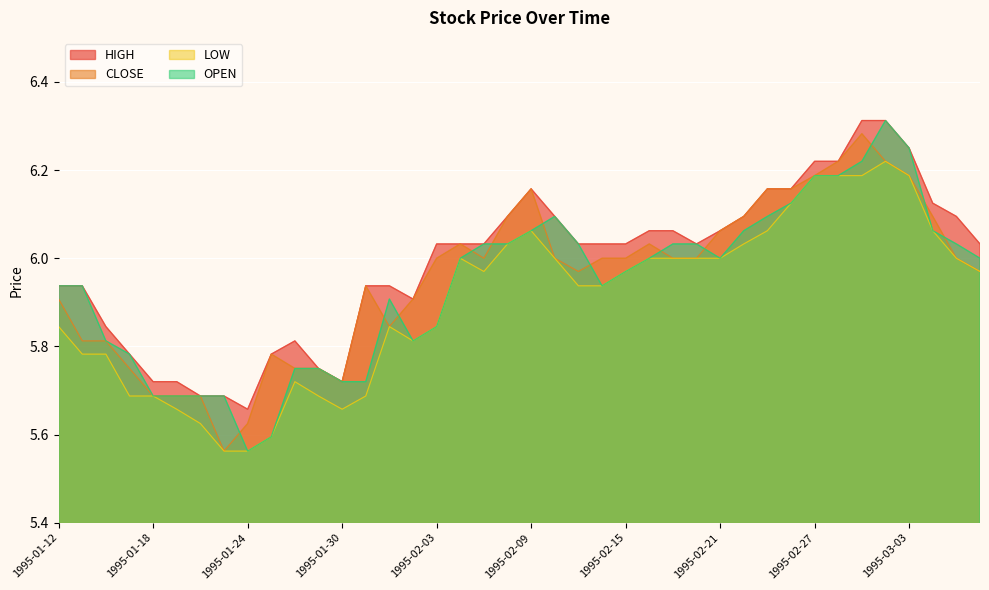

What is the sum of all HIGH values?

239.6